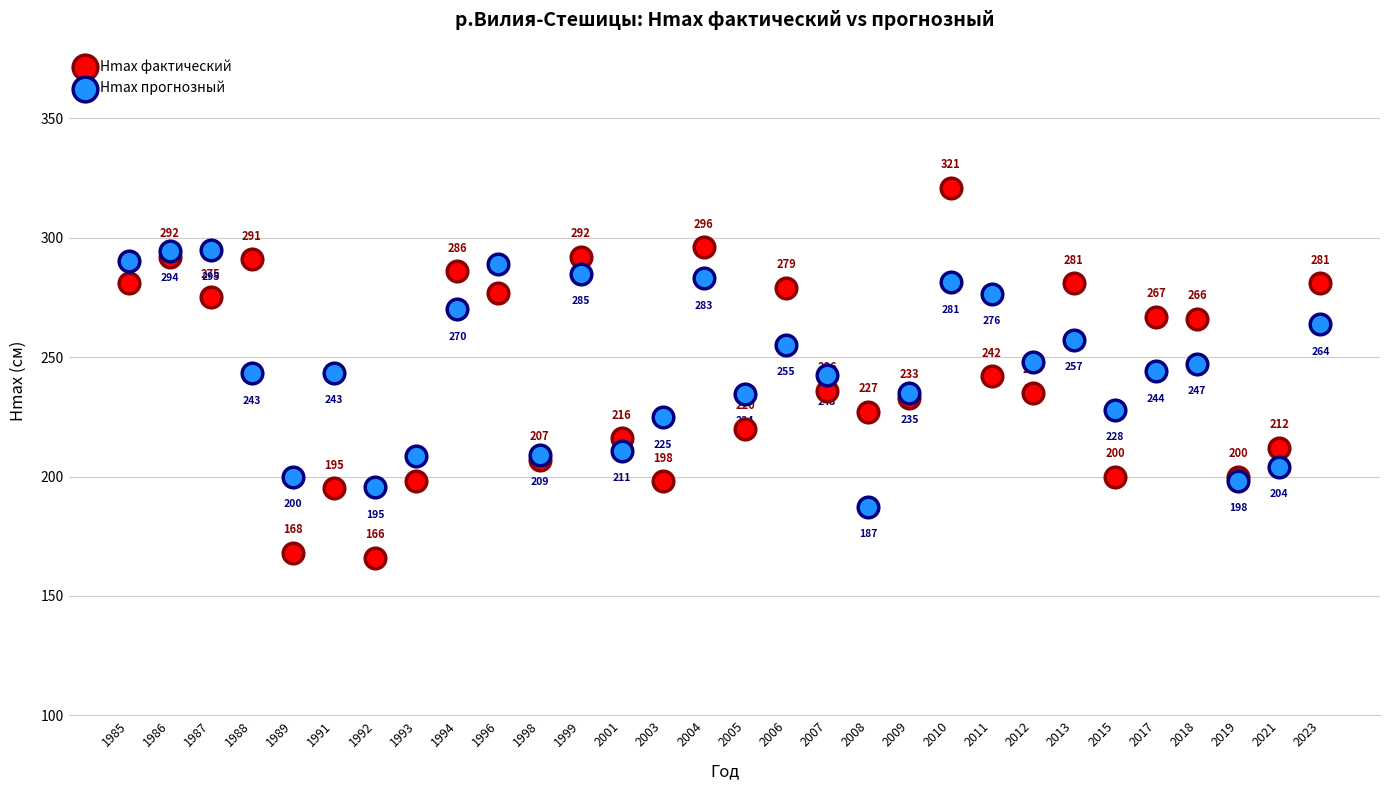

In the Hmax прогнозный series, what Y value is closest to 241?

242.5